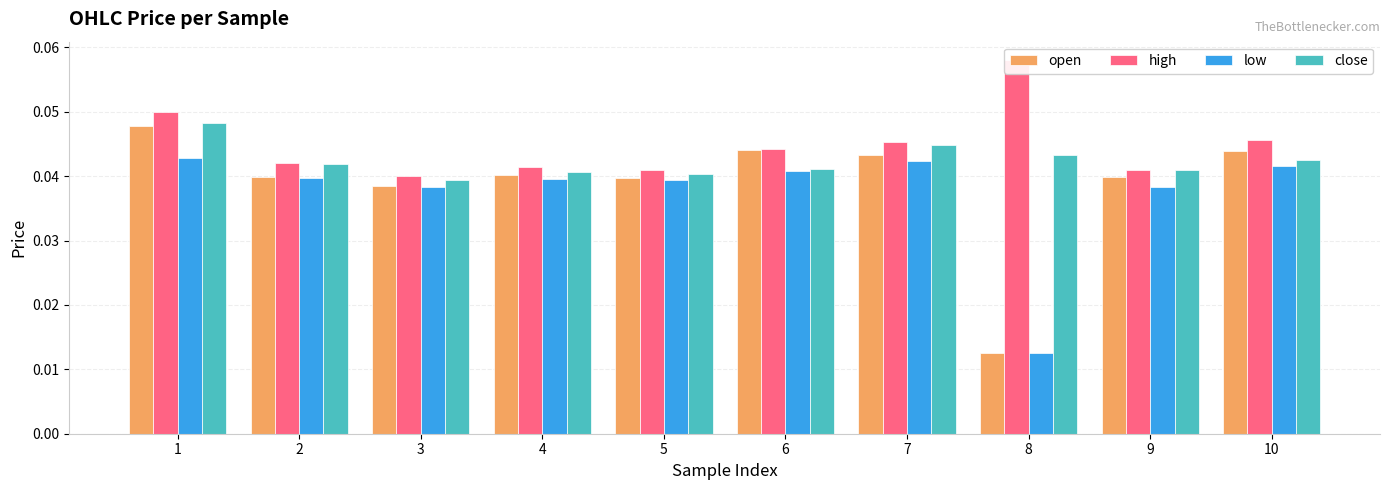

What are all the series names shown in the legend?

open, high, low, close